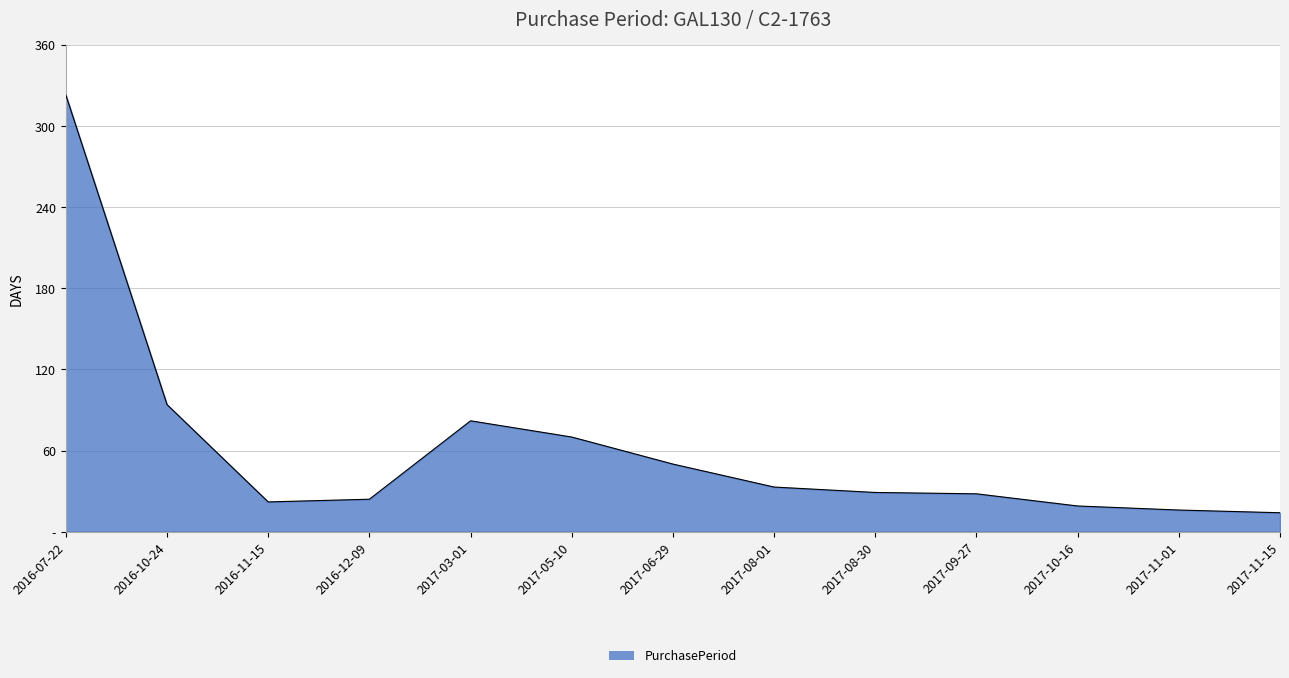

What is the difference between the maximum and minimum values?

309